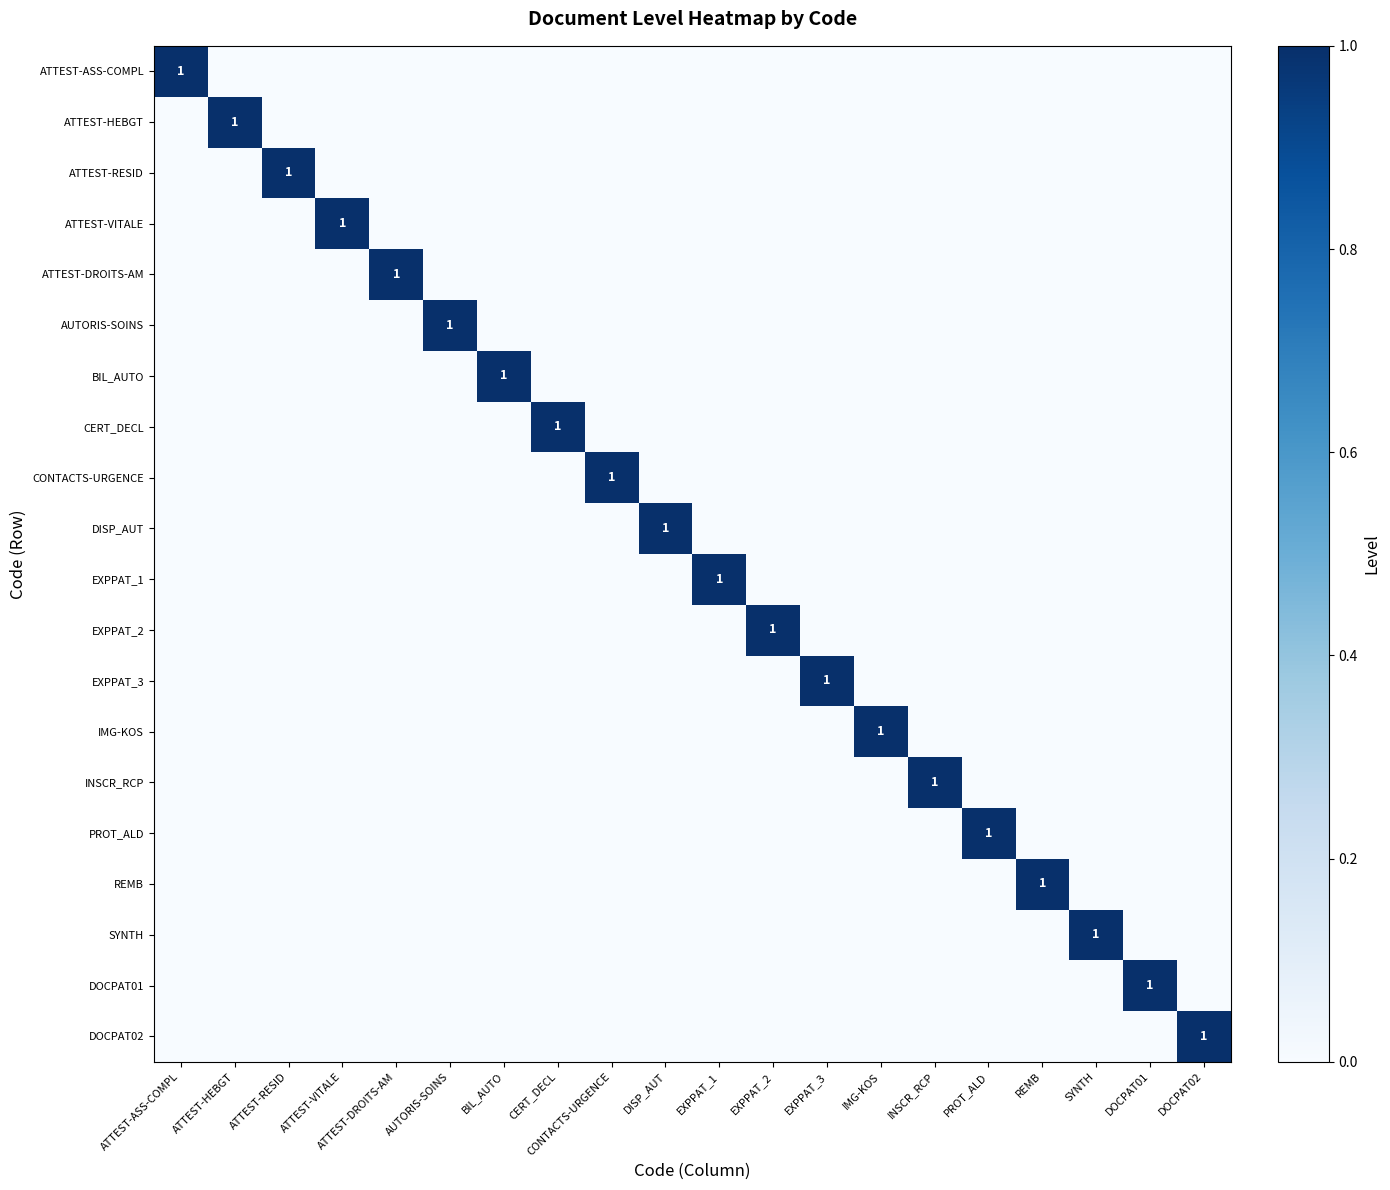

How many categories are shown in the chart?

20